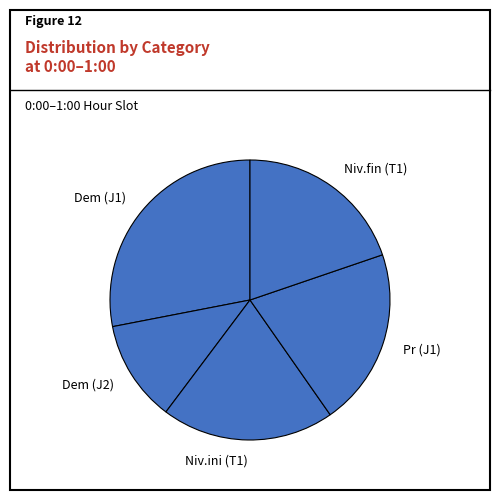

The Niv.ini (T1) slice represents 29% of the pie. True or false?

False